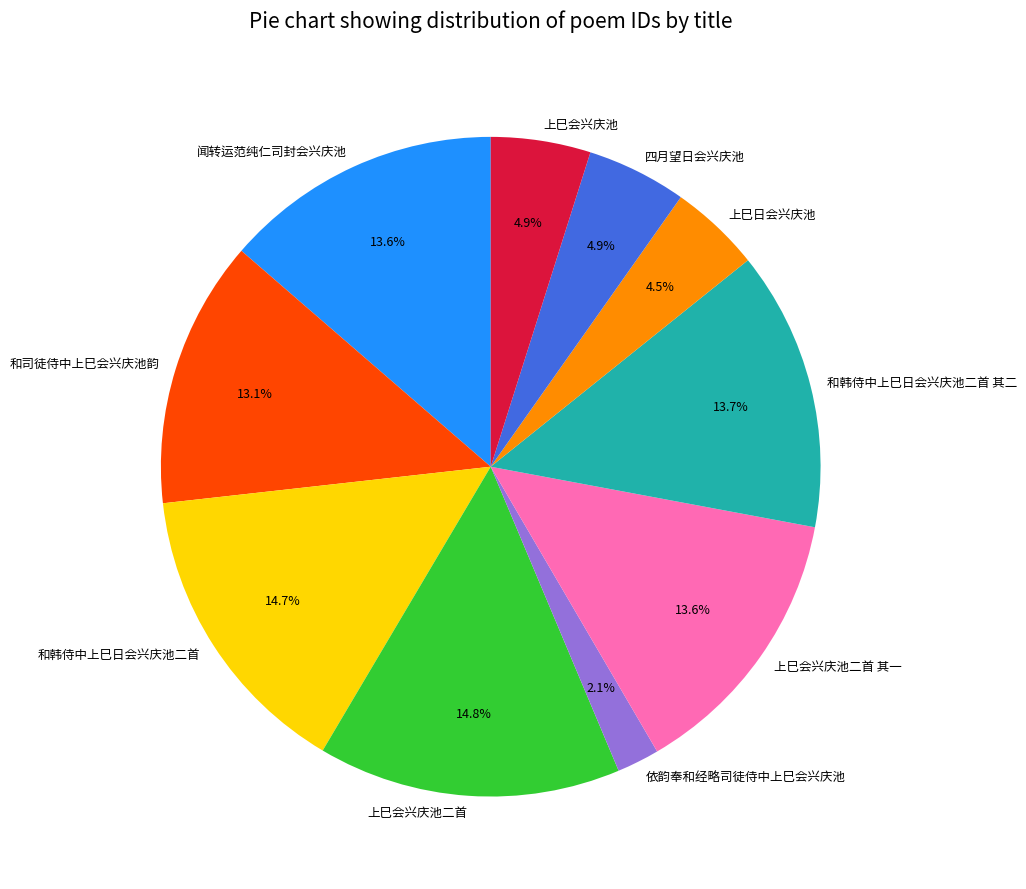

To the nearest percent, what portion does 闻转运范纯仁司封会兴庆池 represent?

14%